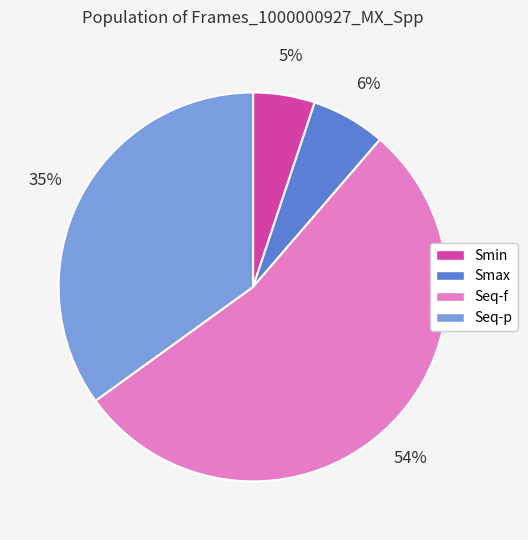

Which slice is the smallest?

Smin